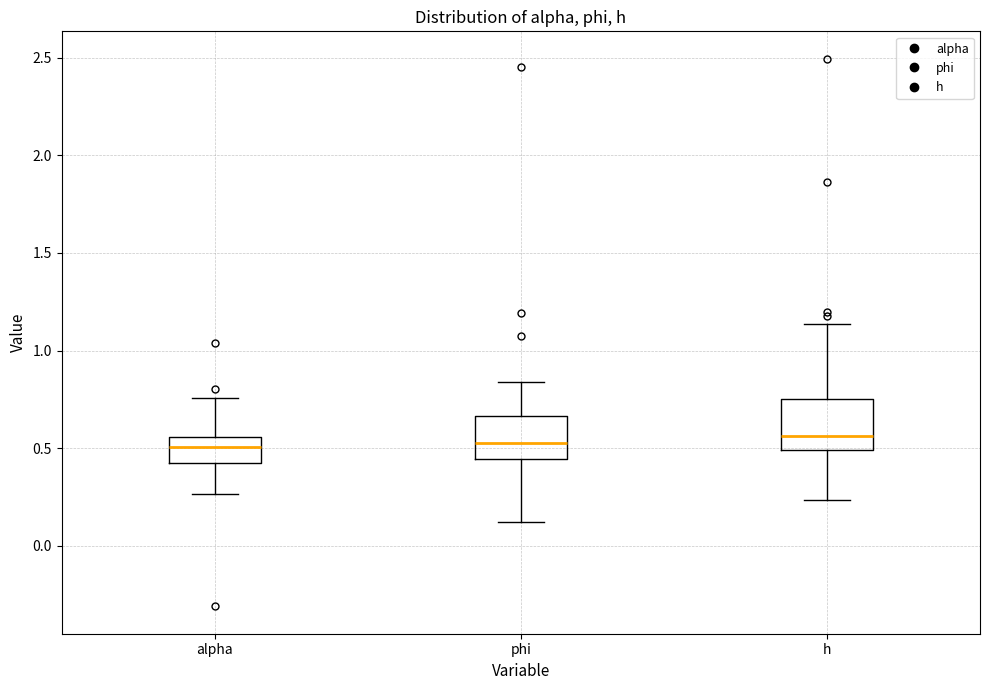

Reading left to right, read every box against the y-axis: the position of its median line, the range the box covers, and the ends of its whiskers. The values are not printed on the chart, so give them approximately, as read against the axis.

alpha: median 0.50, box 0.40 to 0.55, whiskers 0.25 to 0.75
phi: median 0.55, box 0.45 to 0.65, whiskers 0.10 to 0.85
h: median 0.55, box 0.50 to 0.75, whiskers 0.25 to 1.15